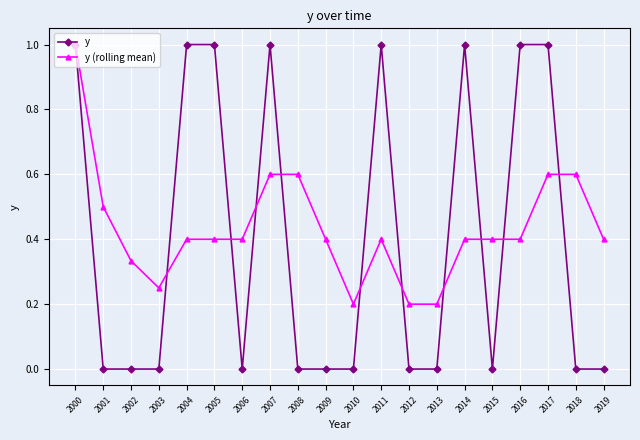

How many series are shown in this chart?

2